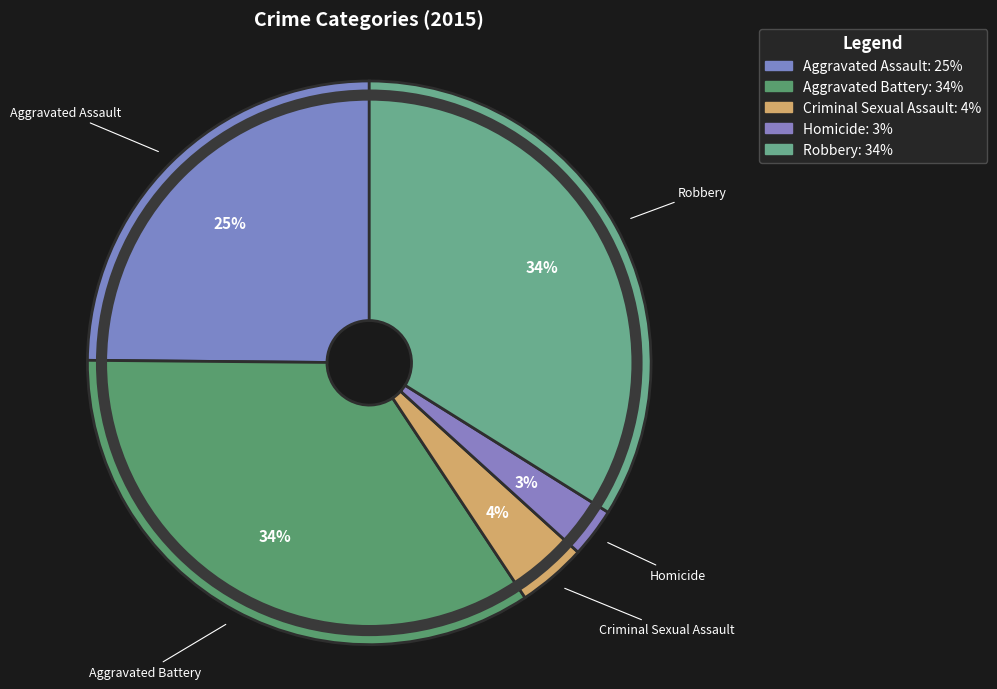

To the nearest percent, what percentage of the pie is Robbery?

34%